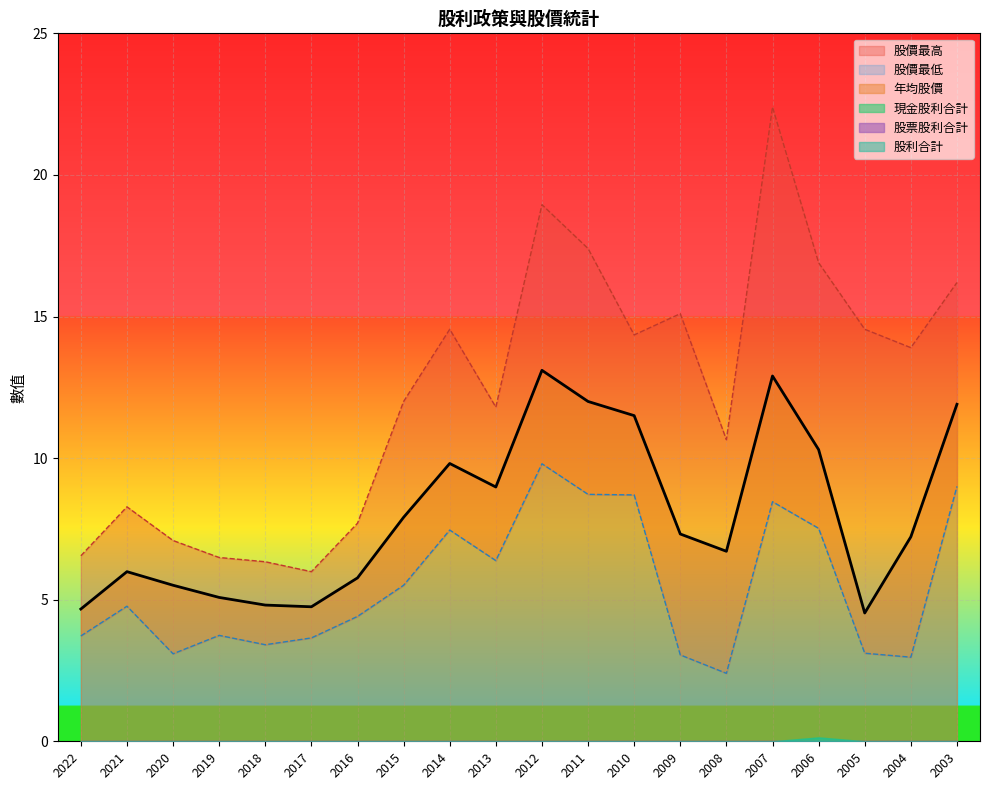

What is the value of the 股價最高 point at the 15th from the left?

10.7